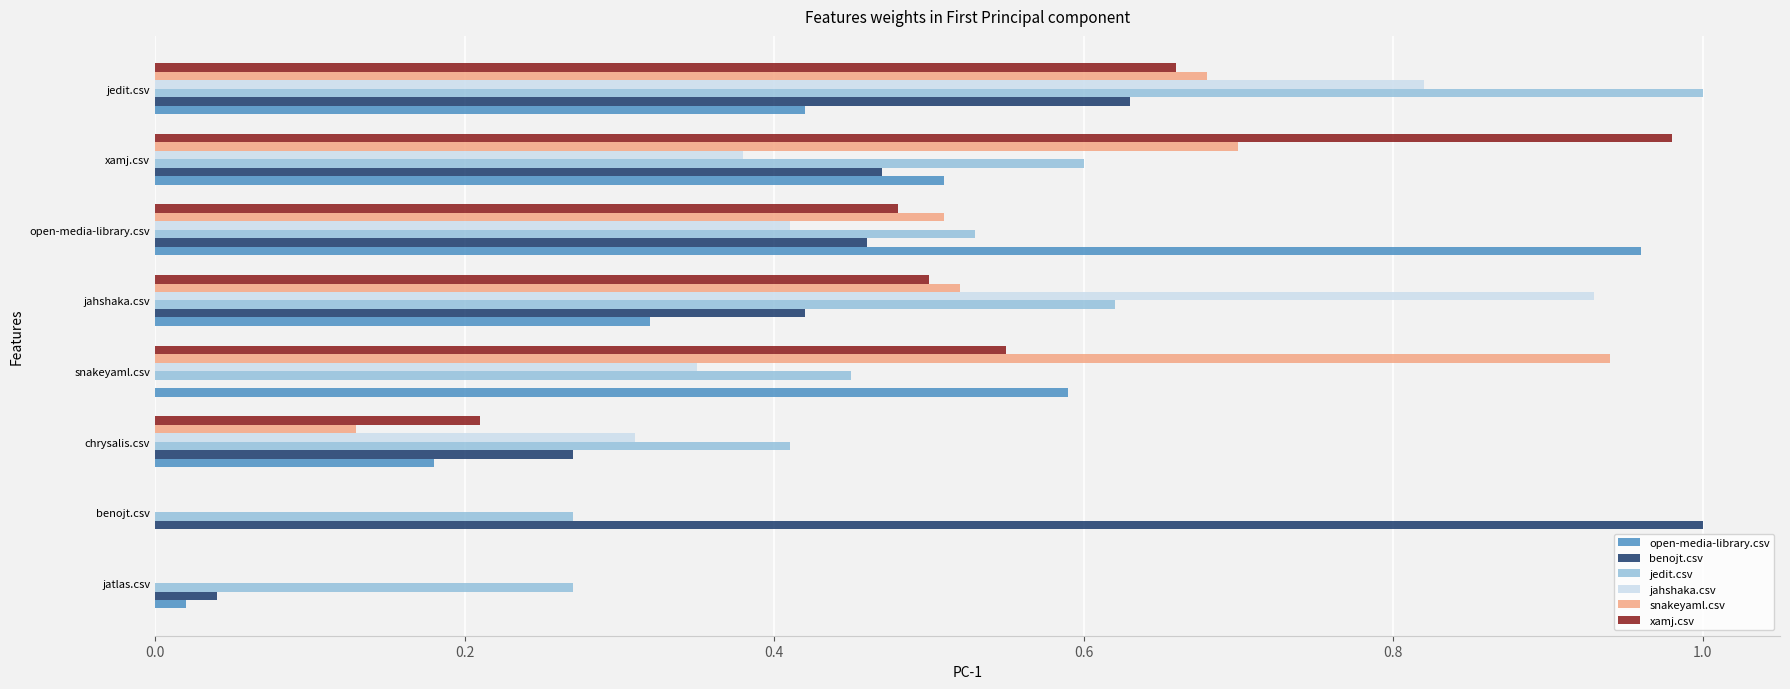

Between snakeyaml.csv and jahshaka.csv, which series saw the biggest shift?

jahshaka.csv